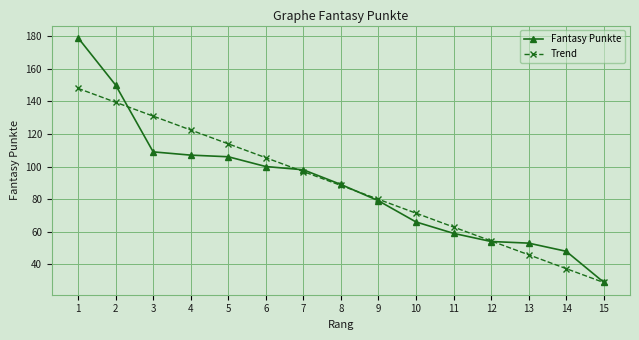

What is the average value of the Fantasy Punkte series?

88.4